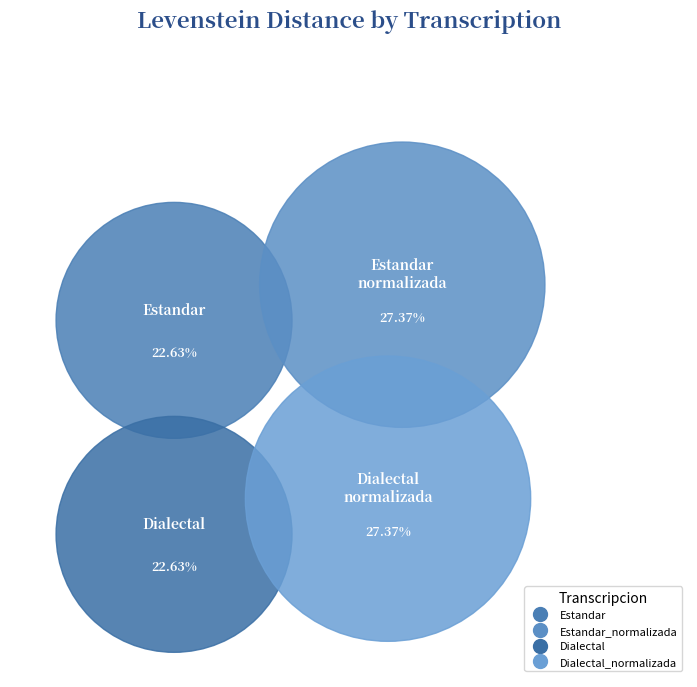

What percentage is the Estandar_normalizada slice, to the nearest percent?

27%